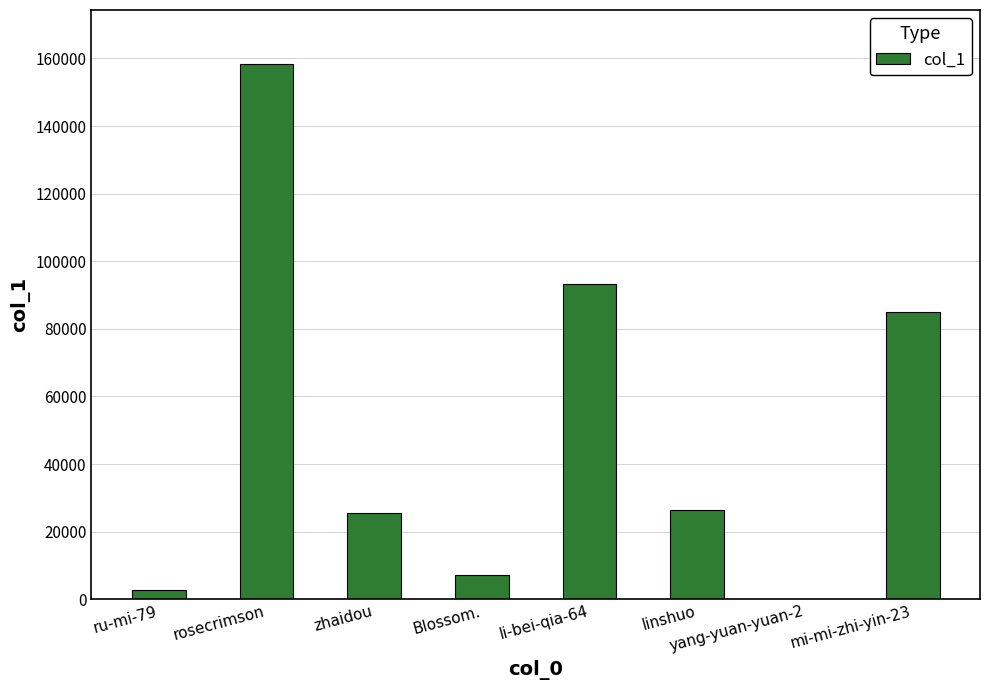

How many series are shown in this chart?

1